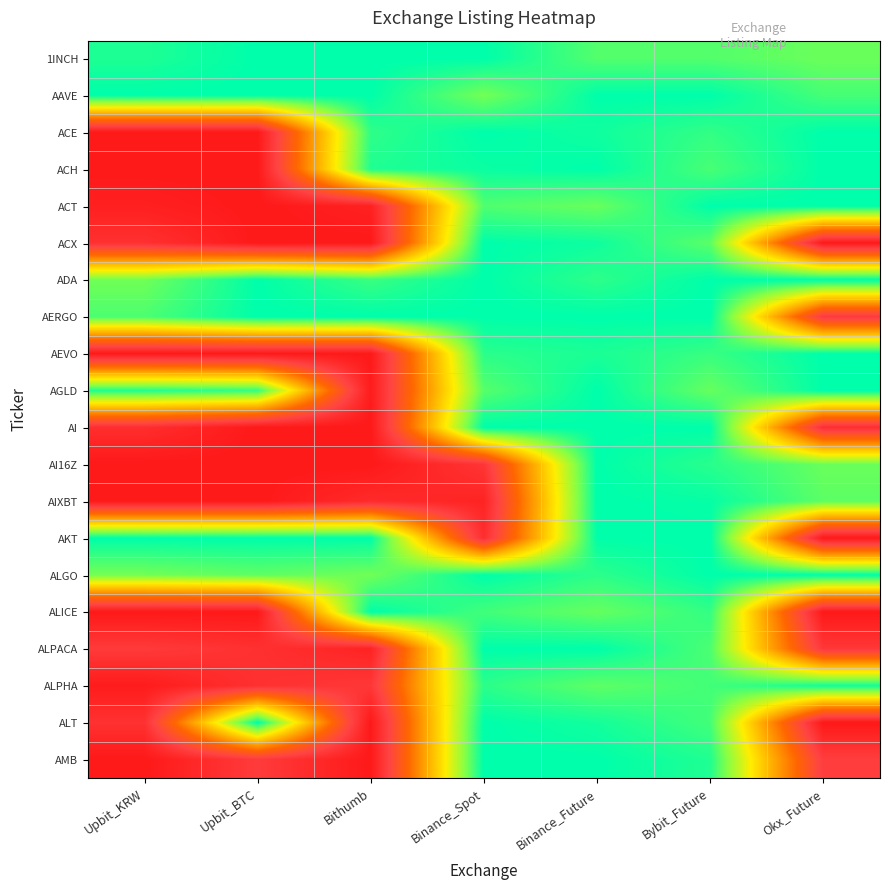

How many data points does each series have?

7